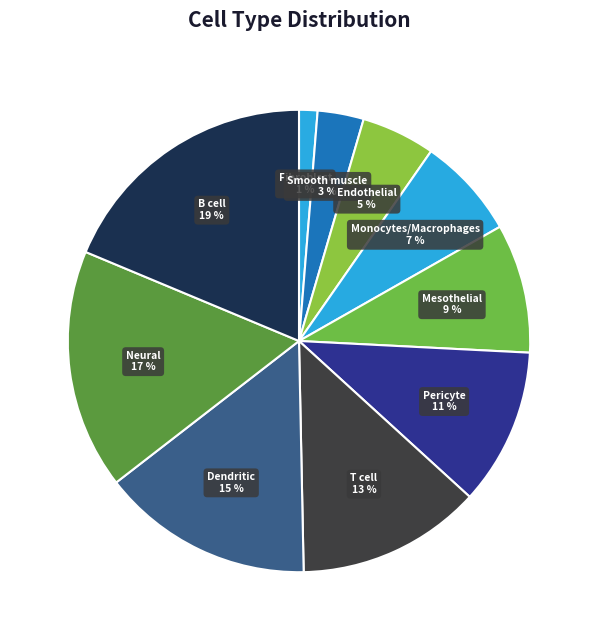

Which slice is the smallest?

Fibroblast